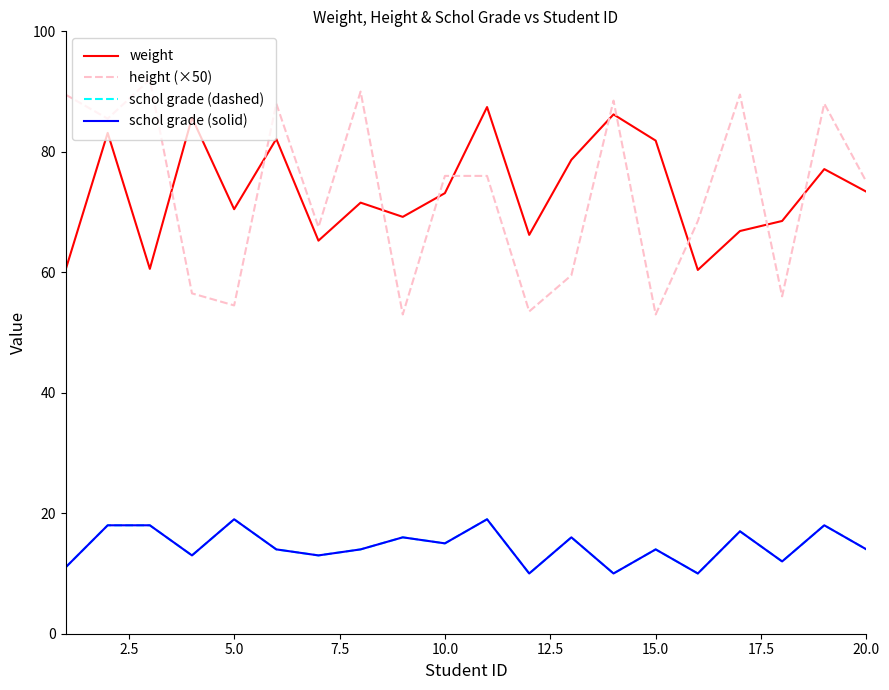

Which series ends up on top after the final intersection of weight and height (×50)?

height (×50)